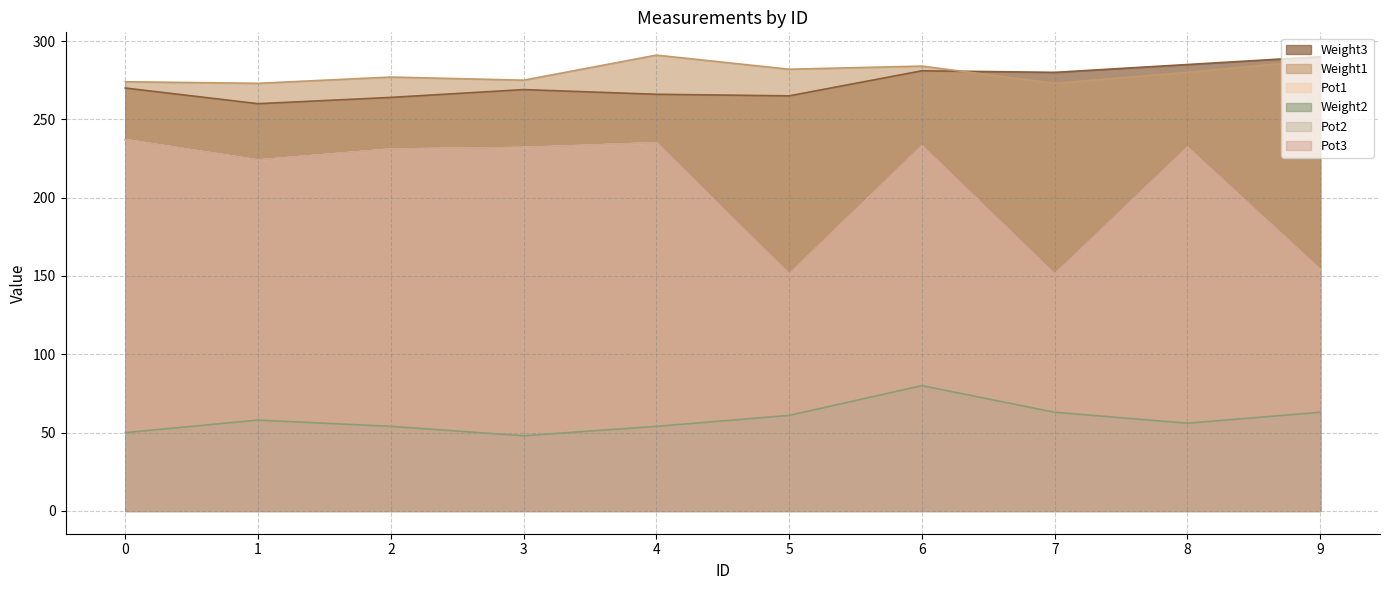

Where is the first local minimum for Pot1?

1